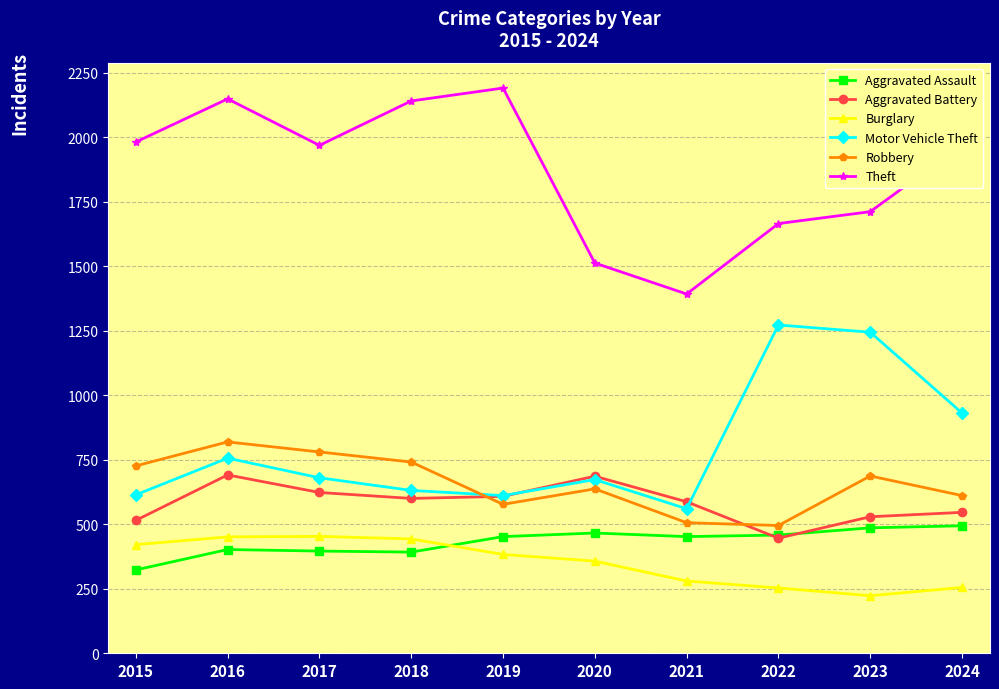

The Burglary series shows 253 at 2022. True or false?

True